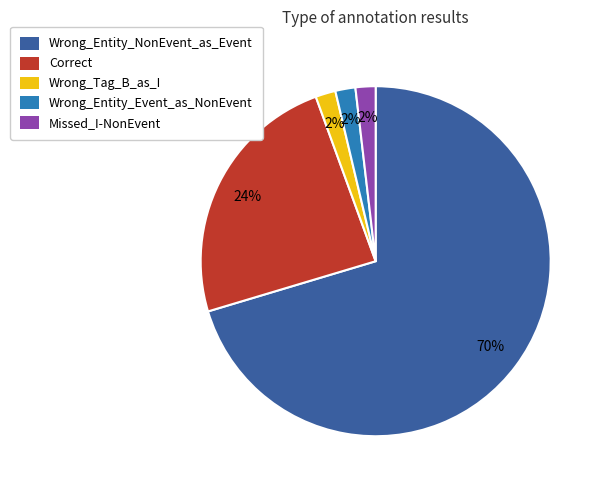

Count the number of slices in the pie.

5